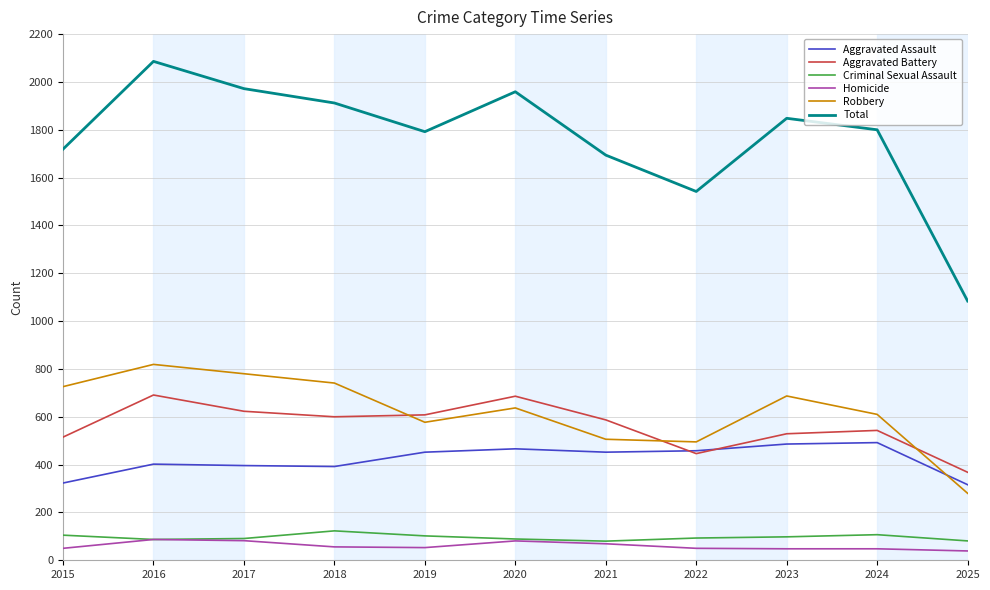

Which series has the largest total across all categories?

Total